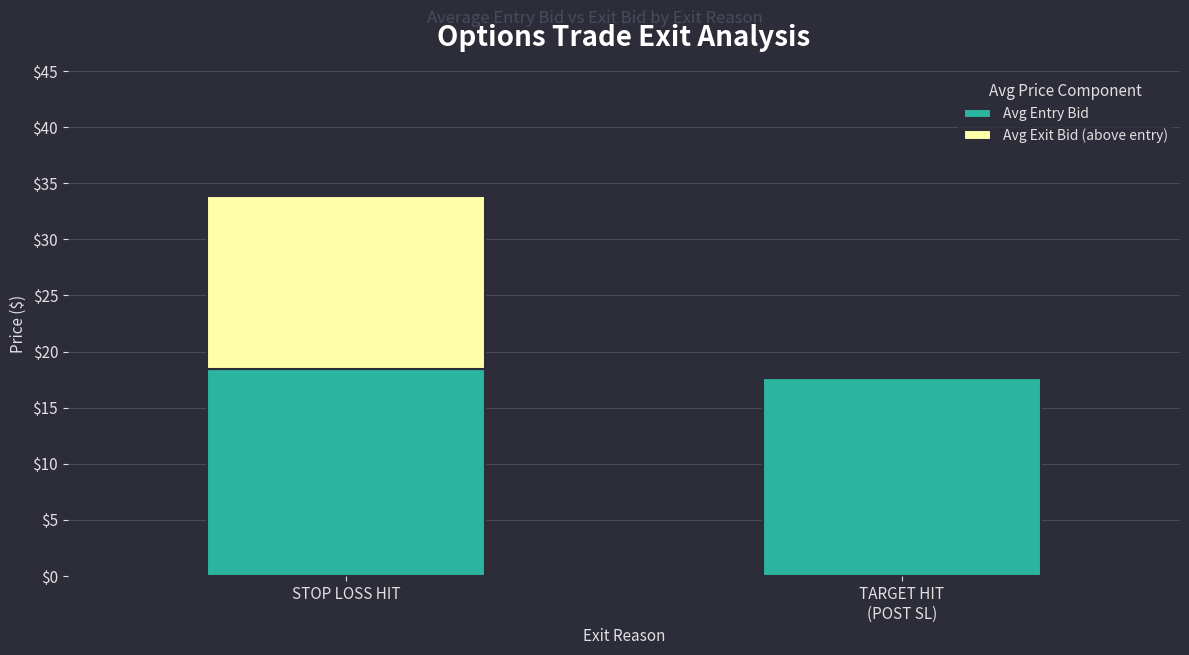

At which category is the sum across all series the highest?

STOP LOSS HIT